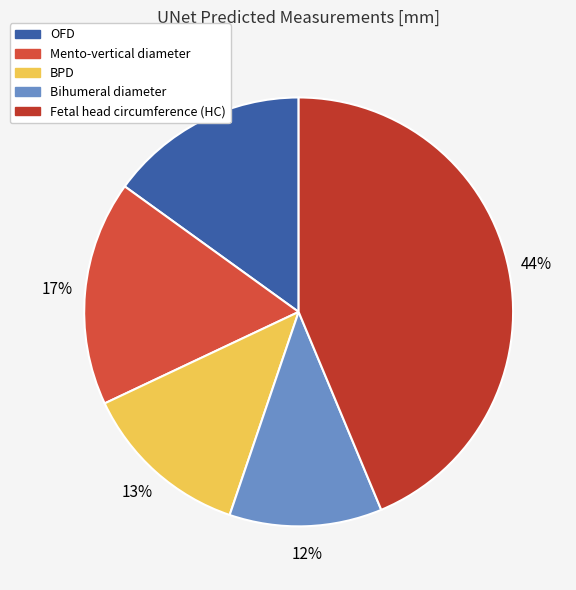

Combined, do BPD and Fetal head circumference (HC) account for over 50%?

Yes